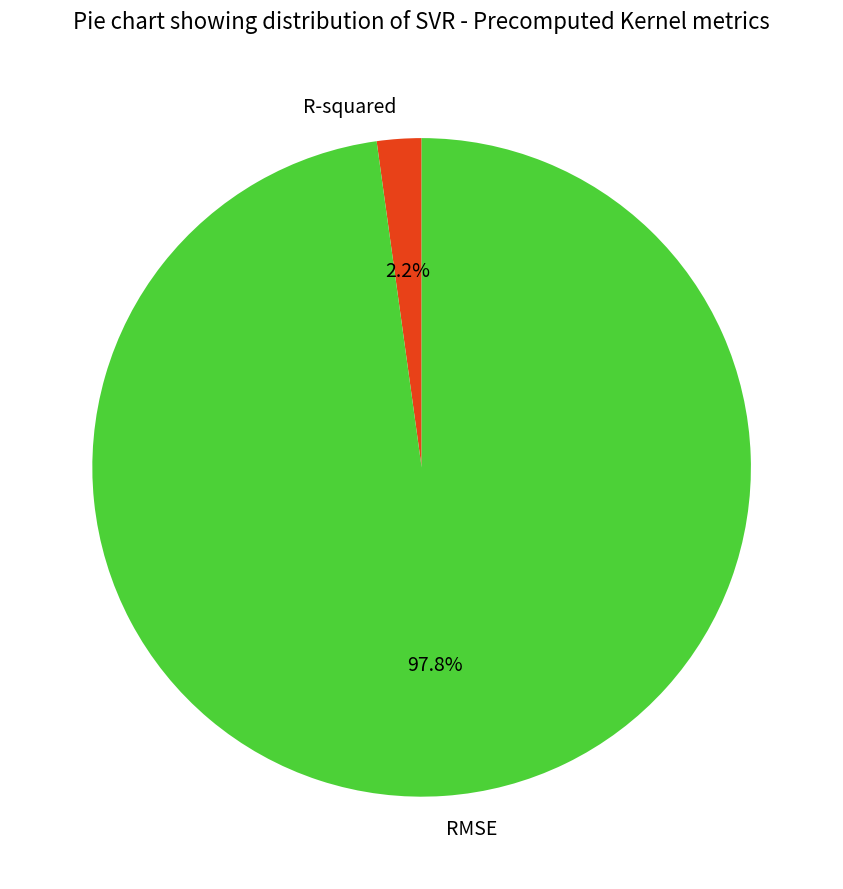

Which slice is the largest?

RMSE